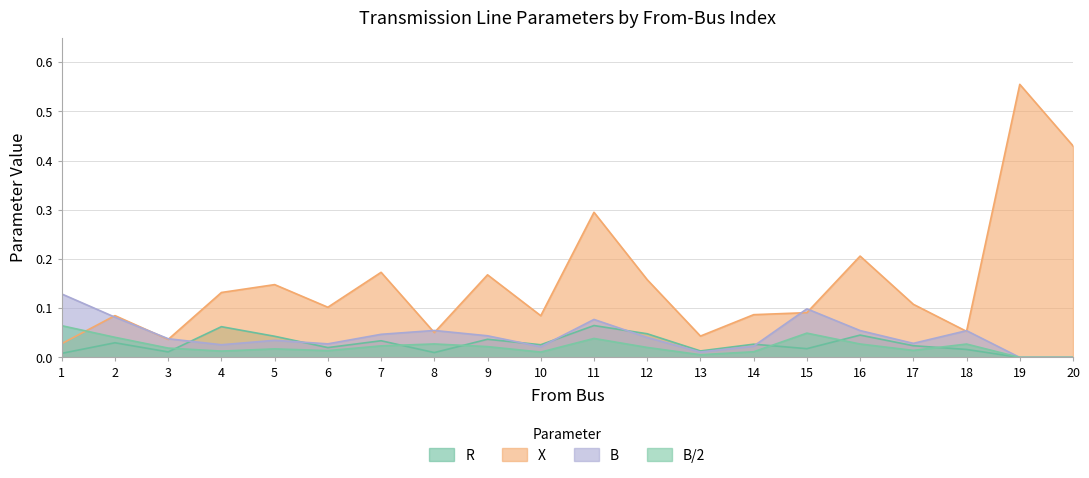

Which series changed the most between 1 and 17?

B